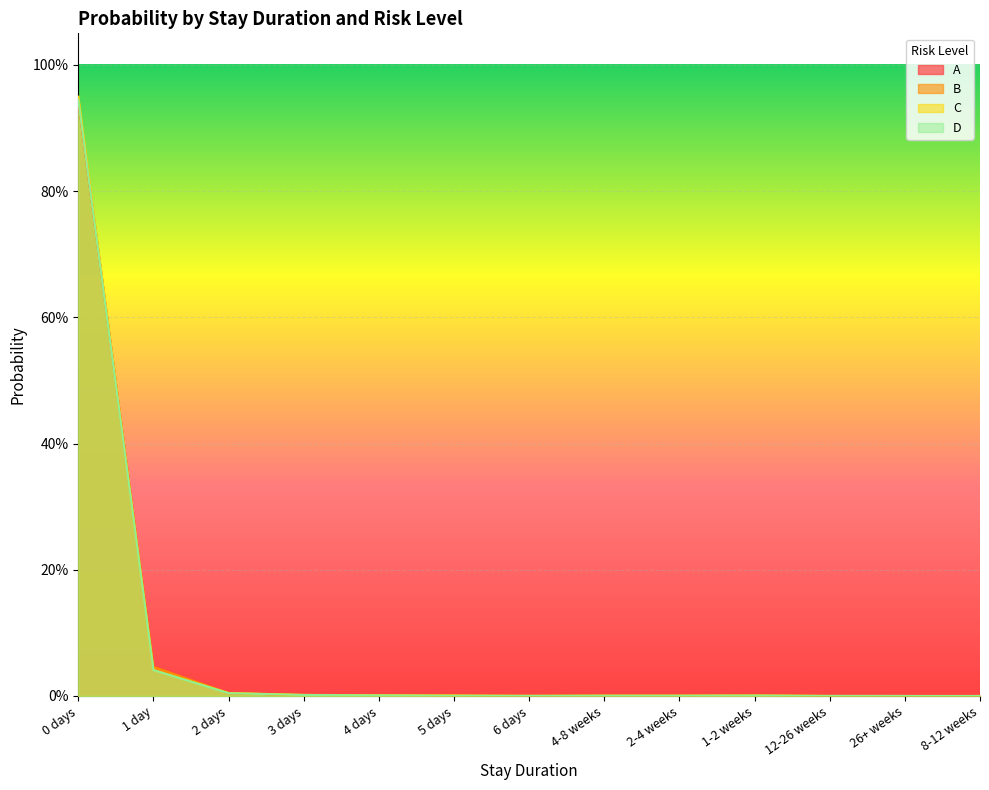

Where do B and C first cross each other?

0 days and 1 day